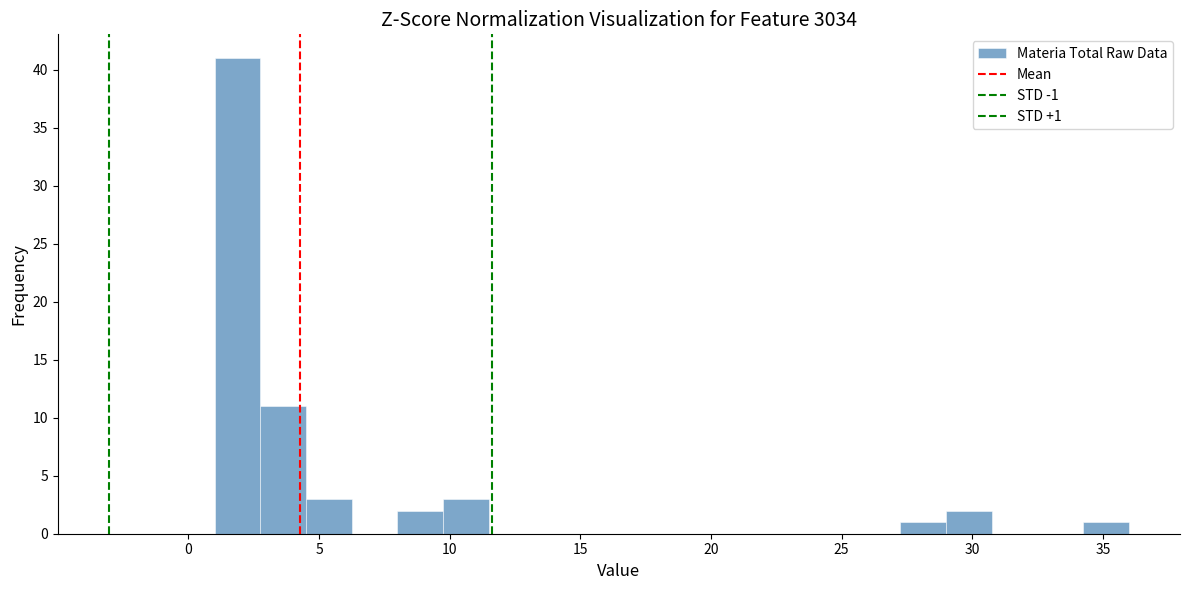

Read against the x-axis, roughly where is the centre of the tallest bar?

2.0